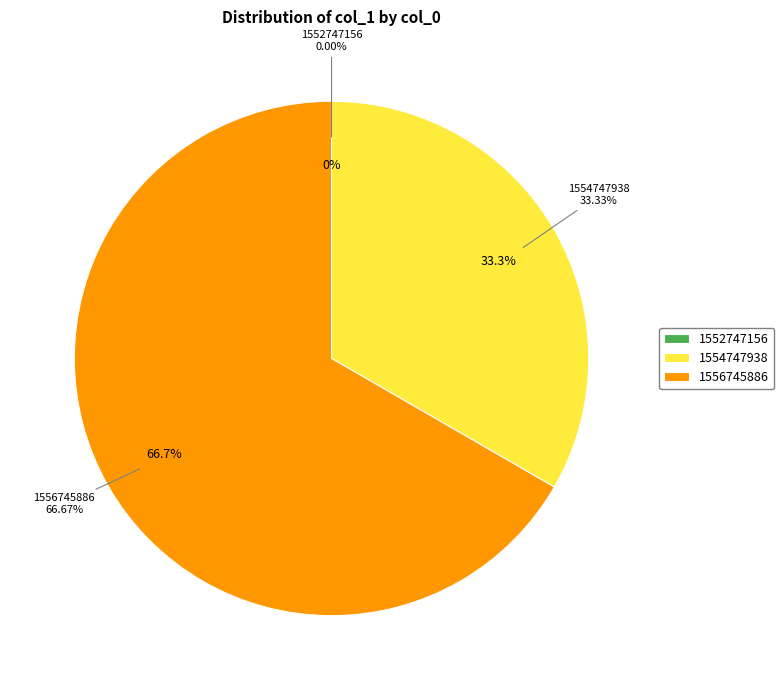

Between 1552747156 and 1556745886, which is larger?

1556745886